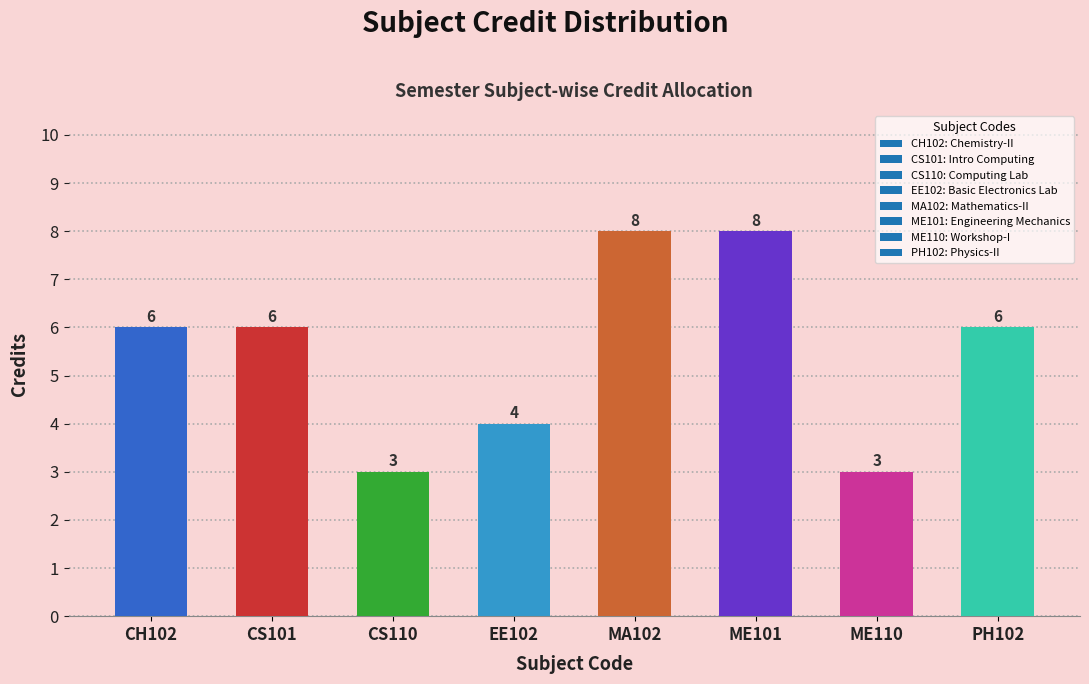

Count the values in the range 4 to 8.

6